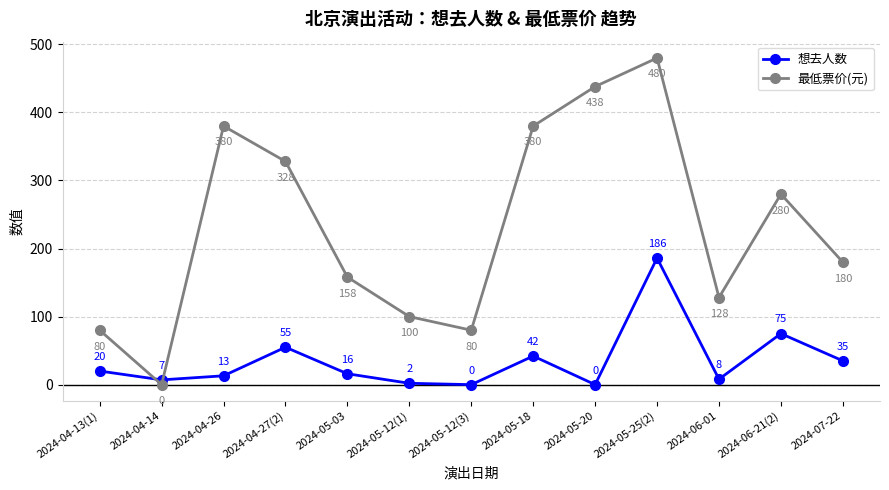

The value of 想去人数 at 2024-04-27(2) is 16. True or false?

False